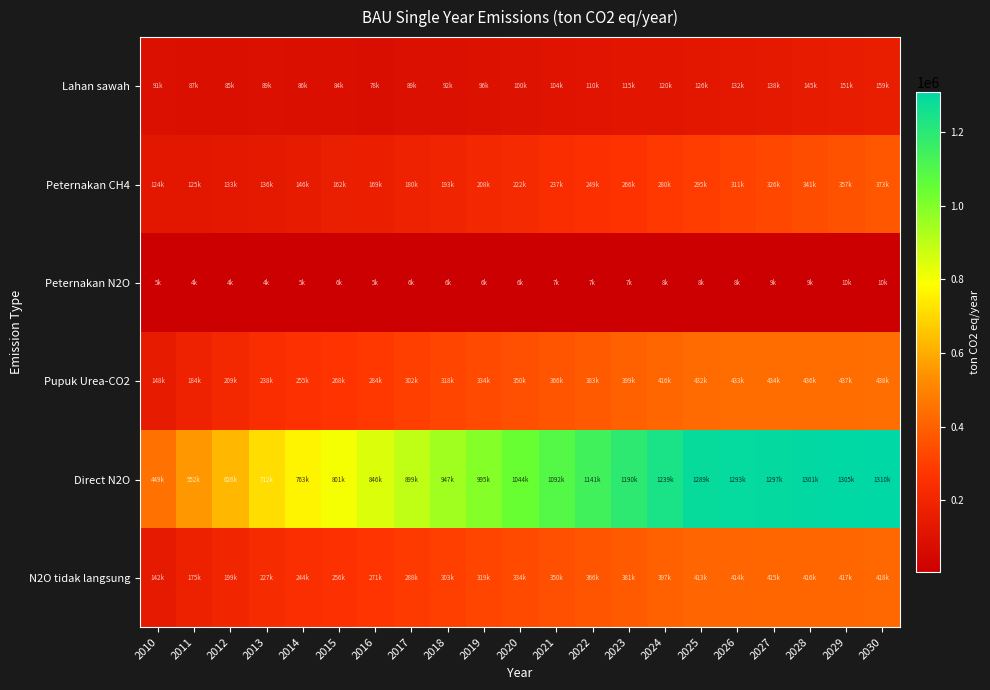

How many data points does each series have?

21